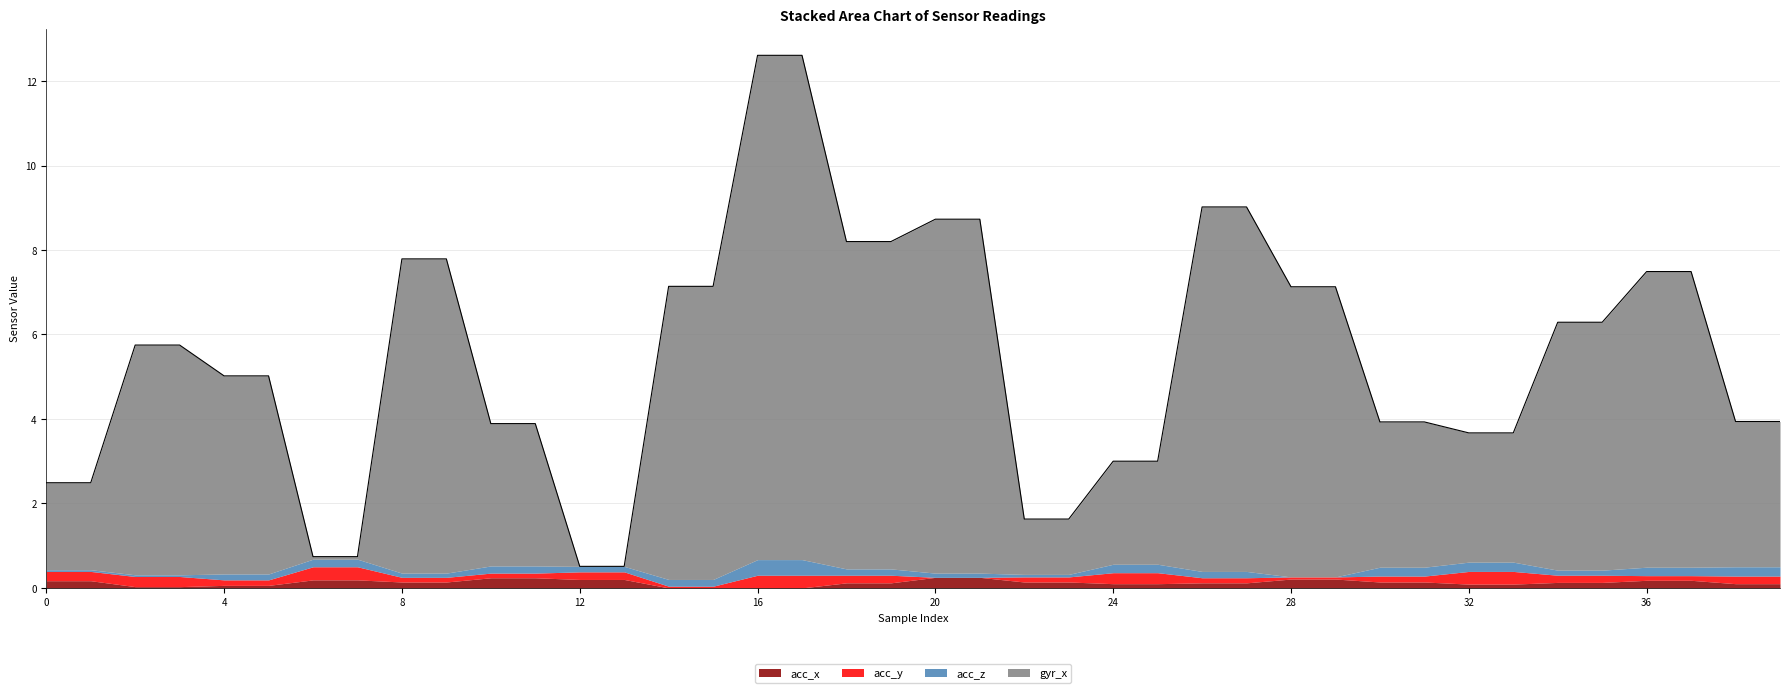

Does the chart have visible grid lines?

Yes